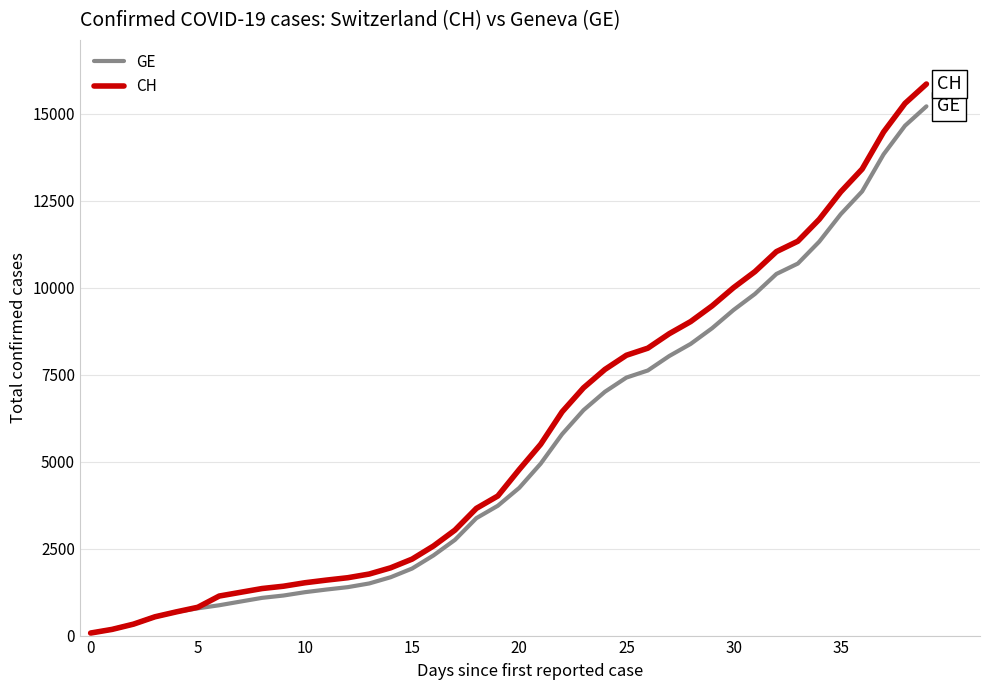

What is the highest value of the CH series?

15861